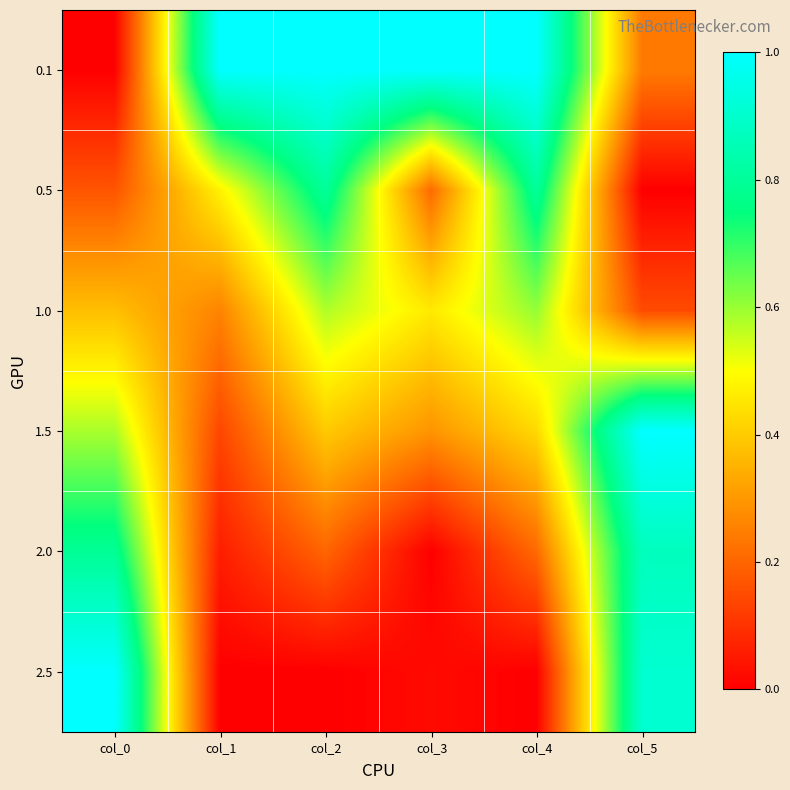

What is the total value across all series at col_5?

3.2